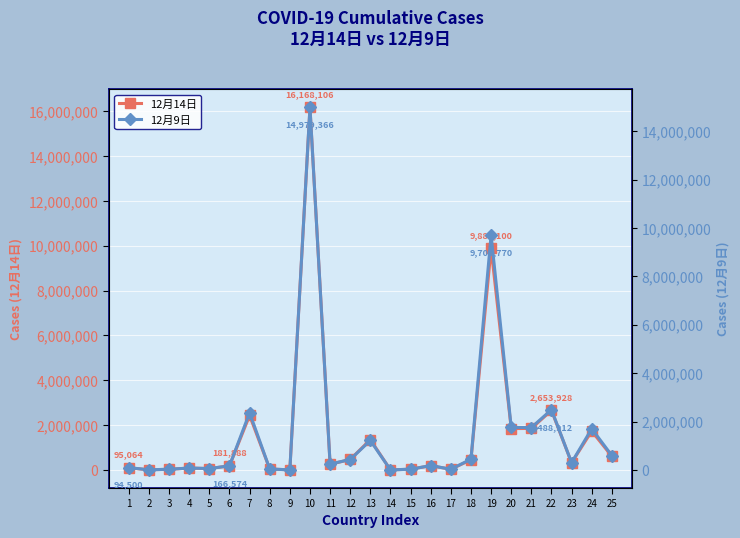

At which label does 12月14日 reach its peak?

10